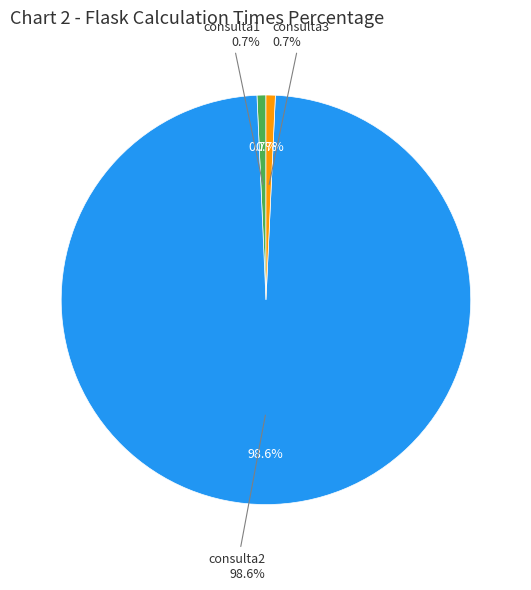

What portion of the pie excludes consulta2?

1.4%